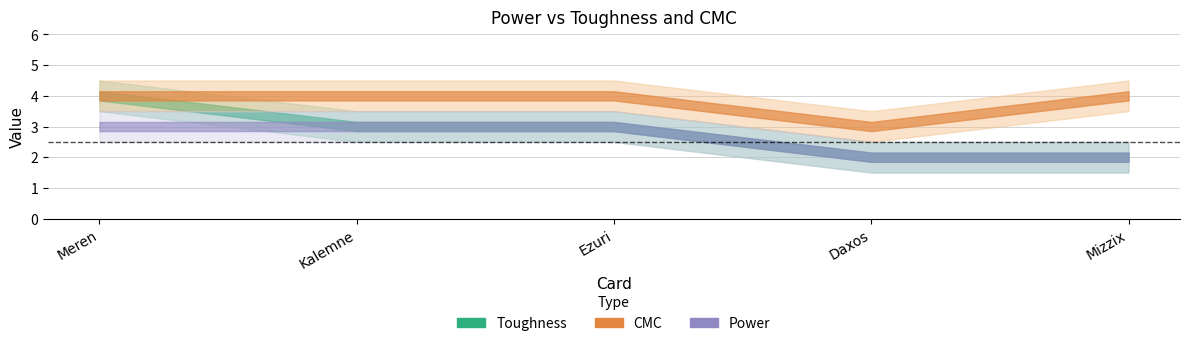

Is the value of CMC at Kalemne greater than the value of Toughness at Daxos?

Yes